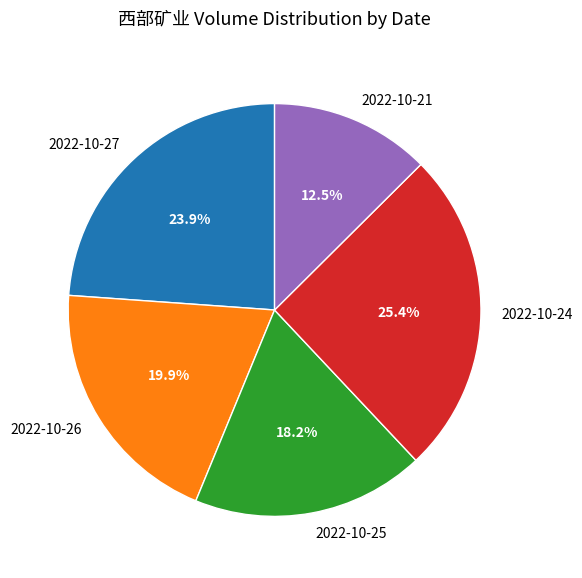

How many slices are in this pie chart?

5